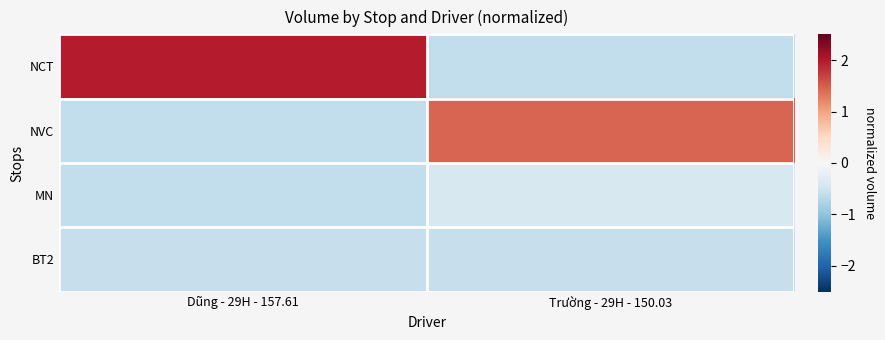

Which series has the largest range (max minus min)?

NCT